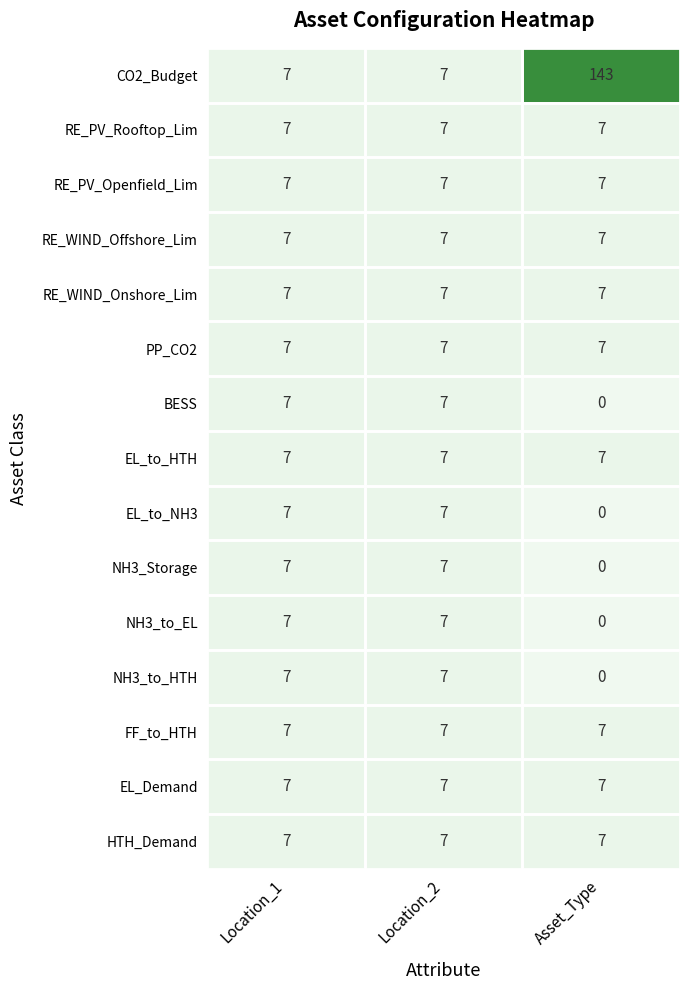

What is the total value across all series at Asset_Type?

206